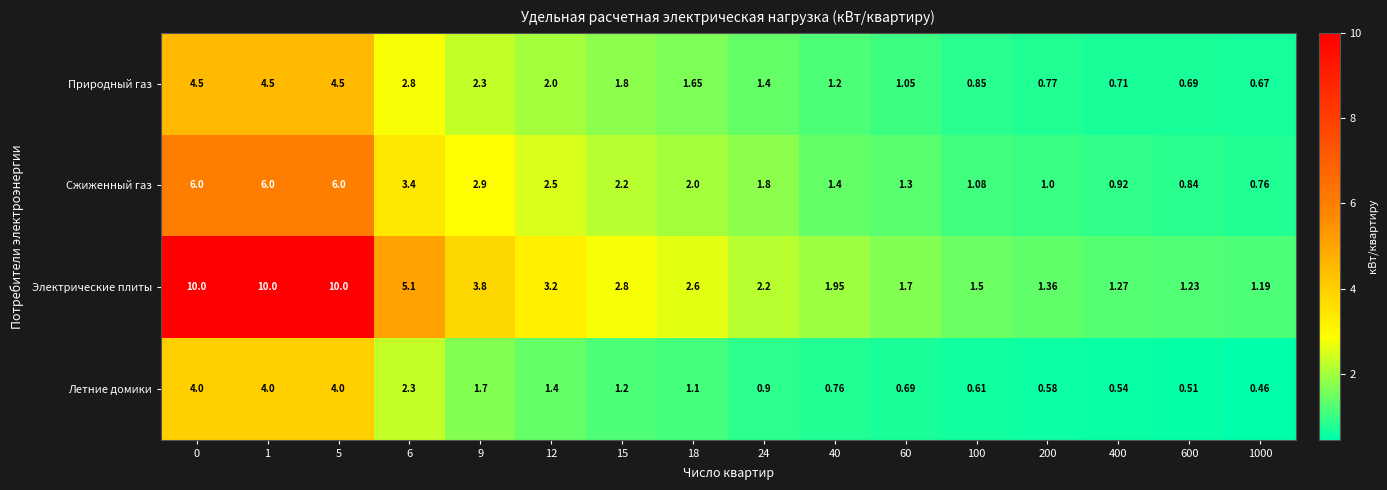

Which series has the largest total across all categories?

Электрические плиты